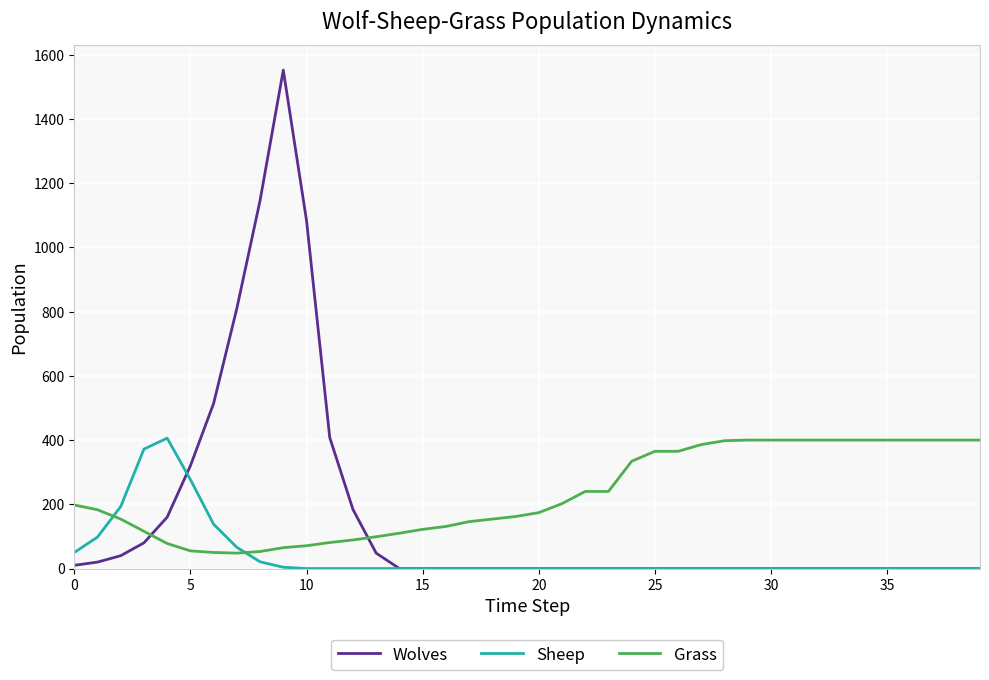

How many lines are shown in the chart?

3